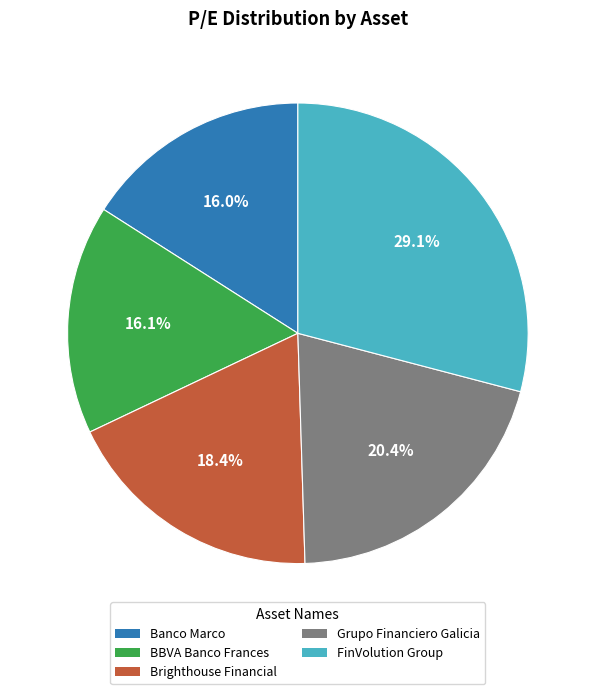

How many slices are in this pie chart?

5